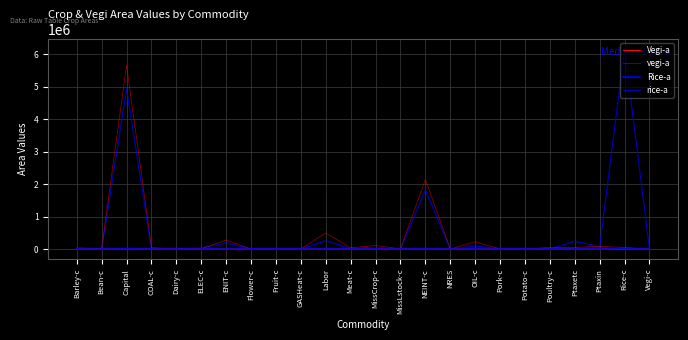

Is this an area chart (filled region under the line)?

No